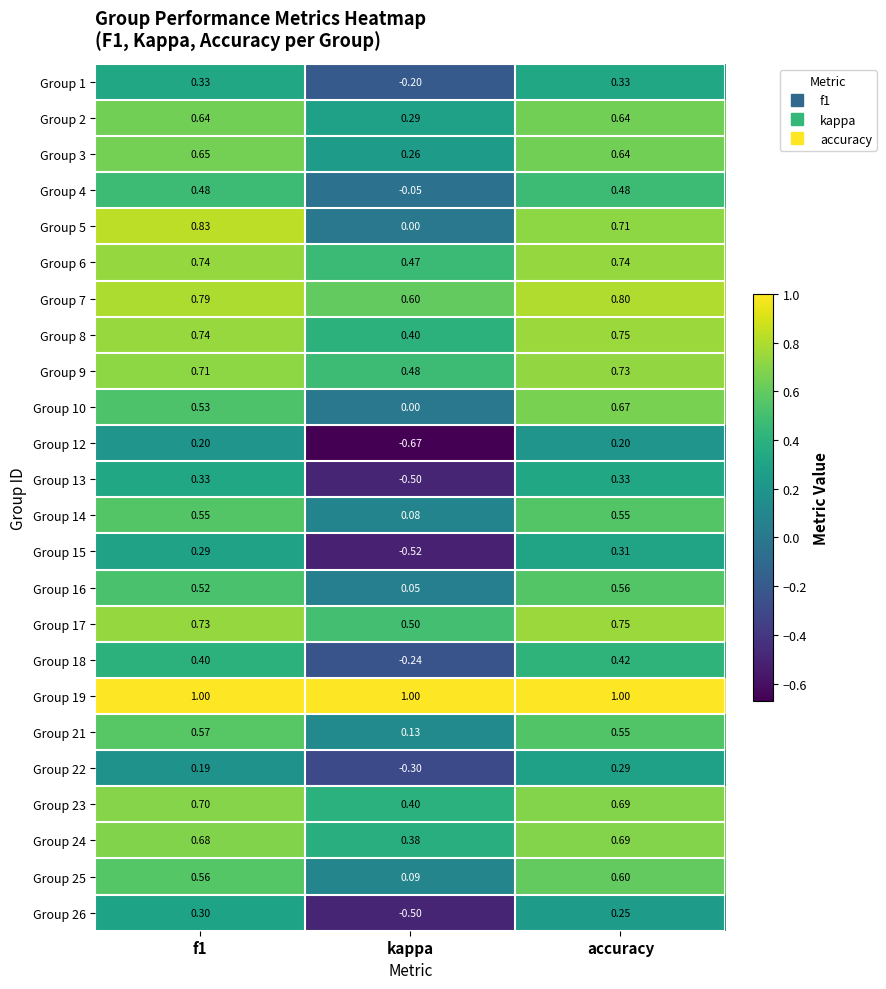

Which series has the largest range (max minus min)?

Group 12